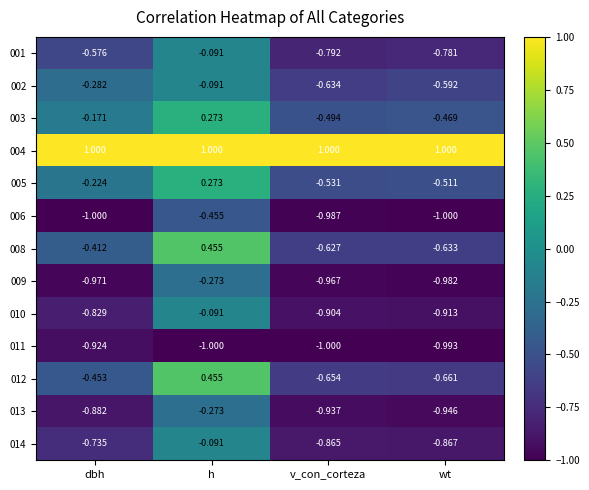

At which category is the sum across all series the highest?

h